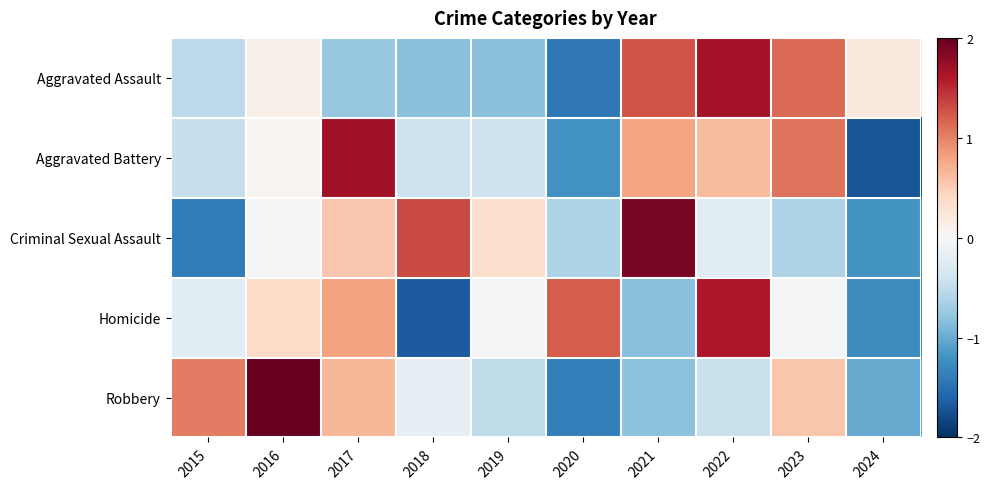

Which label corresponds to the largest value in the chart?

2016